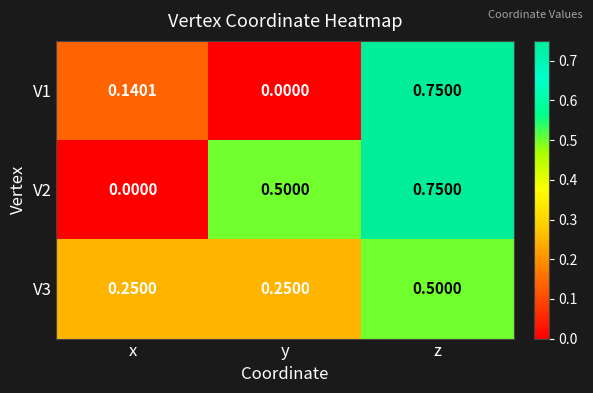

Is the value of V3 at x greater than the value of V1 at y?

Yes